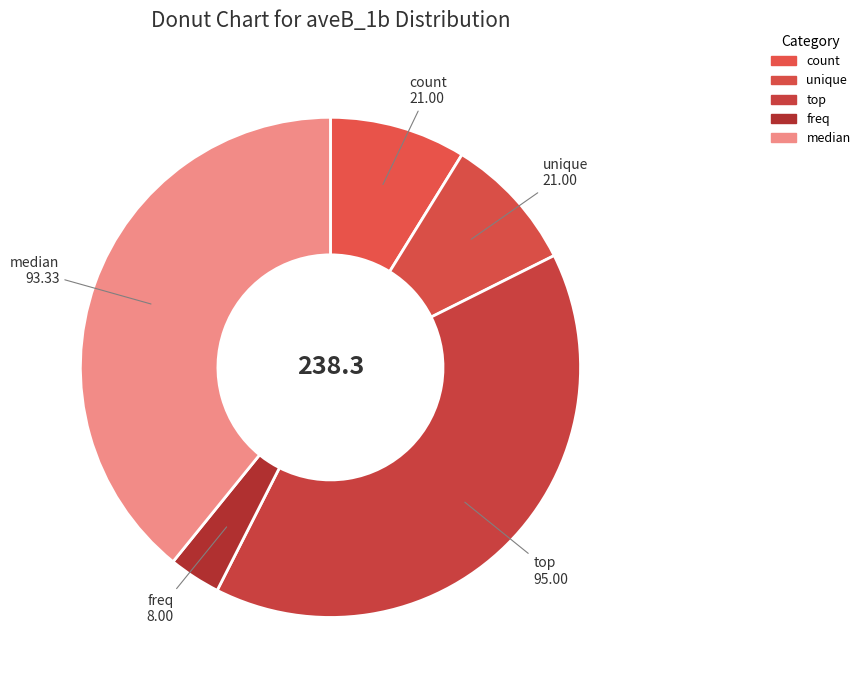

Which category has the biggest portion of the pie?

top